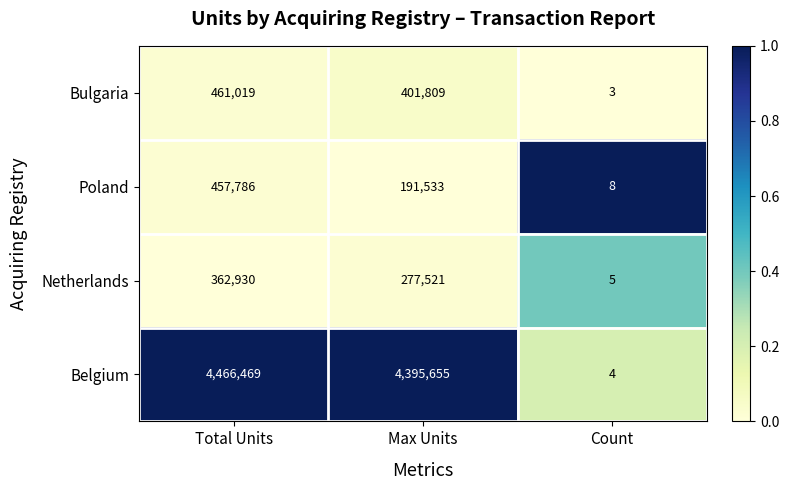

Which series has the widest spread of values?

Belgium